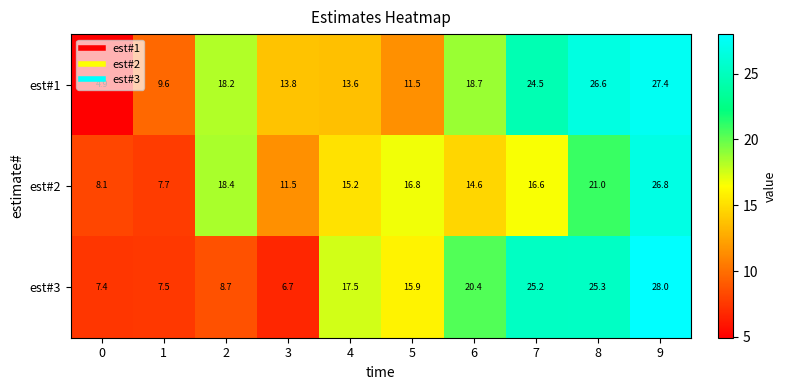

What is the difference between the maximum and minimum values in the est#3 series?

21.3